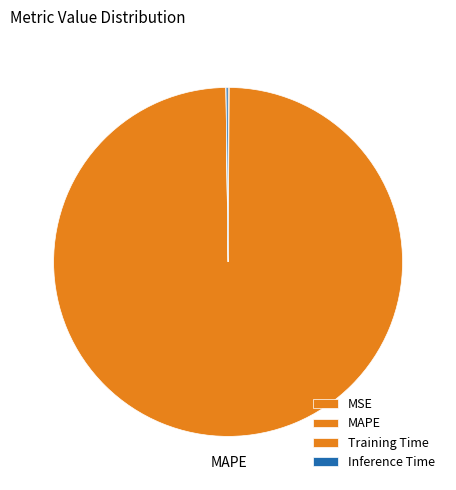

Which has a higher value, Training Time or Inference Time?

Inference Time